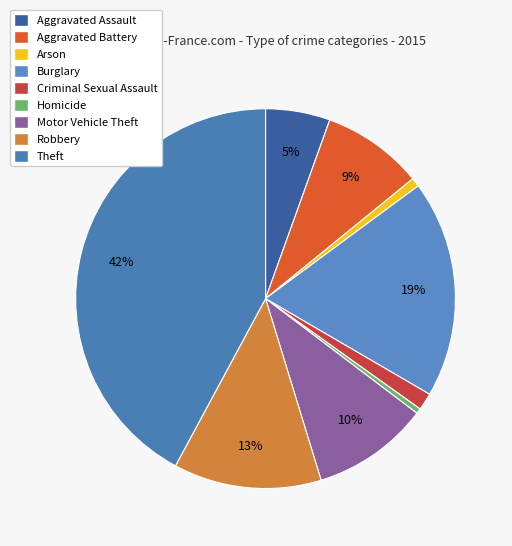

Do Aggravated Battery and Arson together represent more than half of the pie?

No